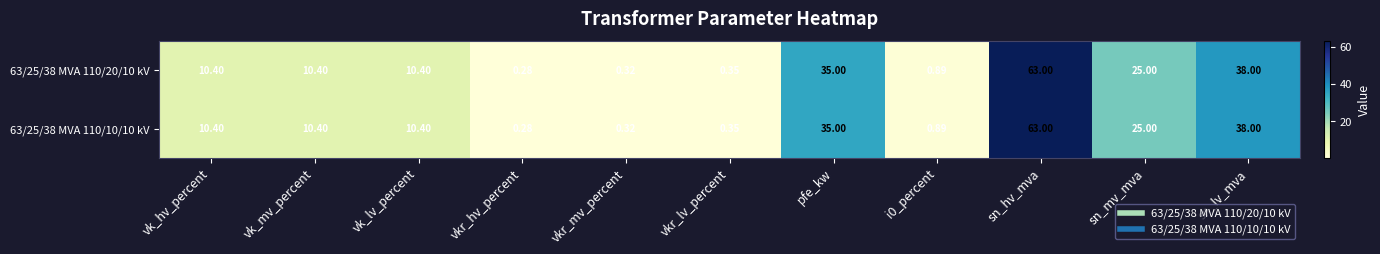

At which label is 63/25/38 MVA 110/10/10 kV closest to 31?

pfe_kw